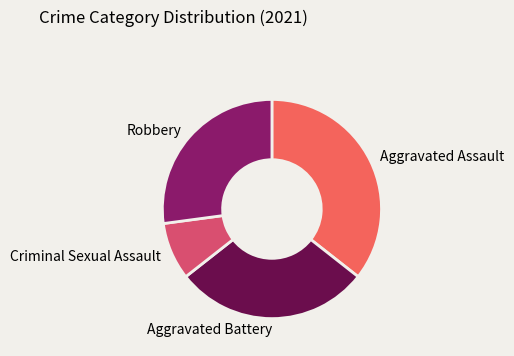

How many segments does this pie chart have?

4